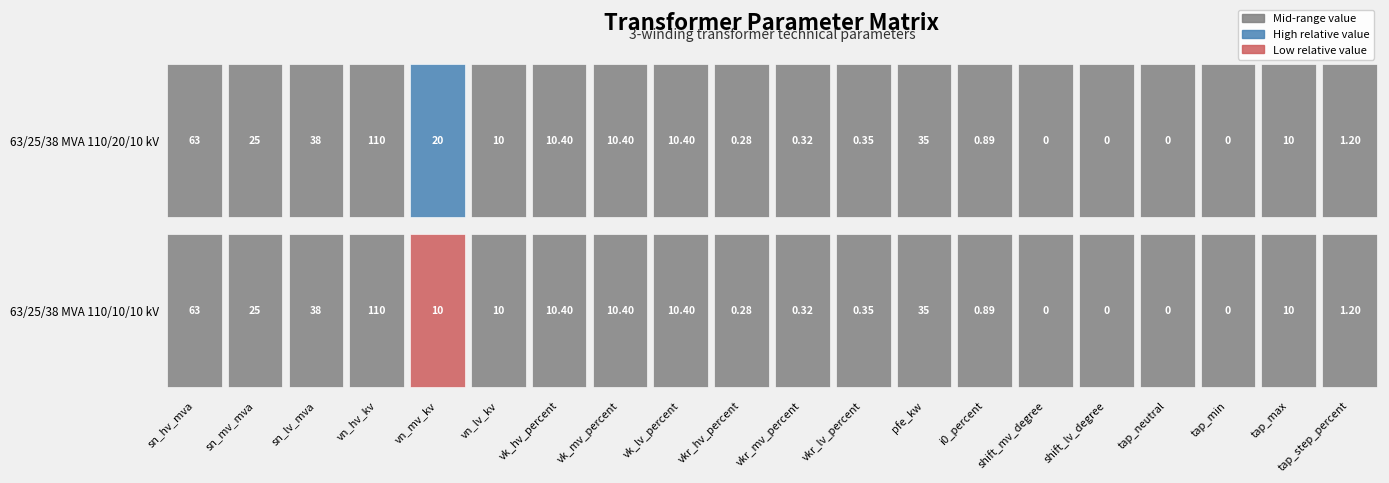

Count the number of data series in this chart.

2